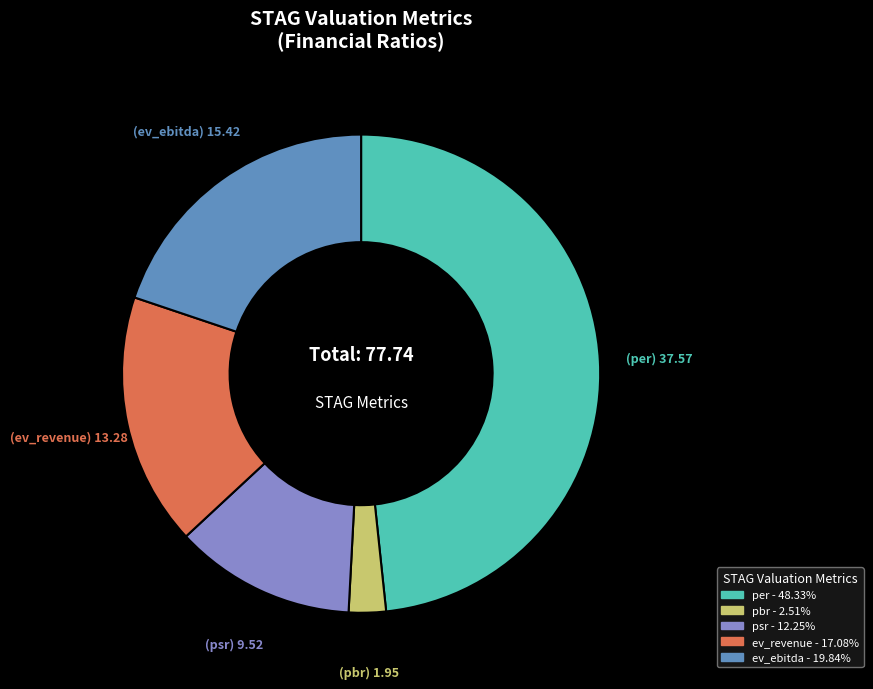

What is the smallest slice in the pie chart?

pbr